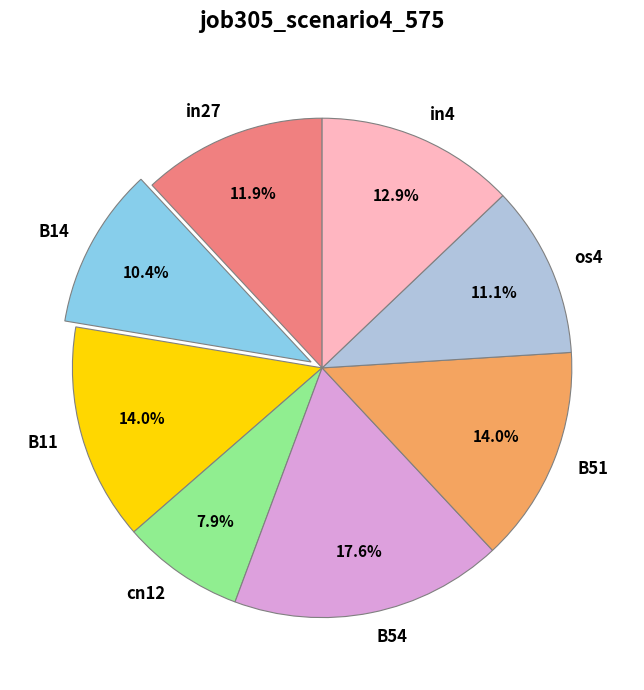

What percentage is NOT represented by B54?

82.4%